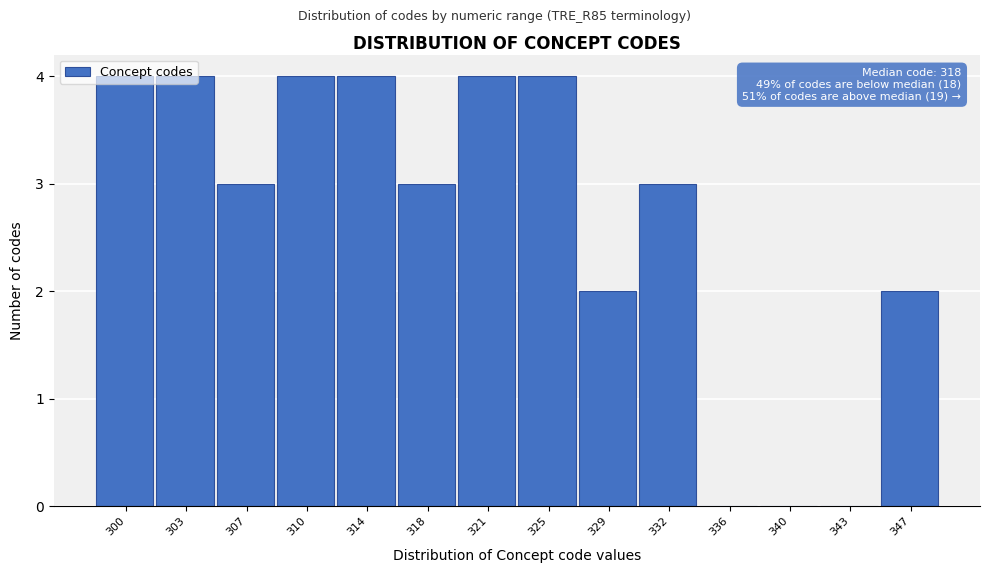

What is the greatest value displayed?

4